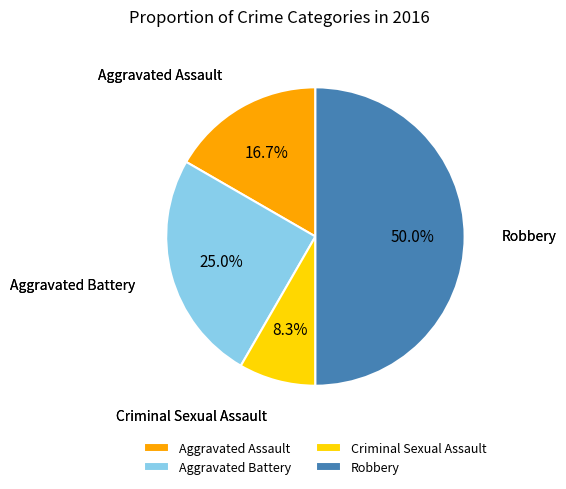

What is the ratio of the value at Robbery to the value at Aggravated Assault?

3.0